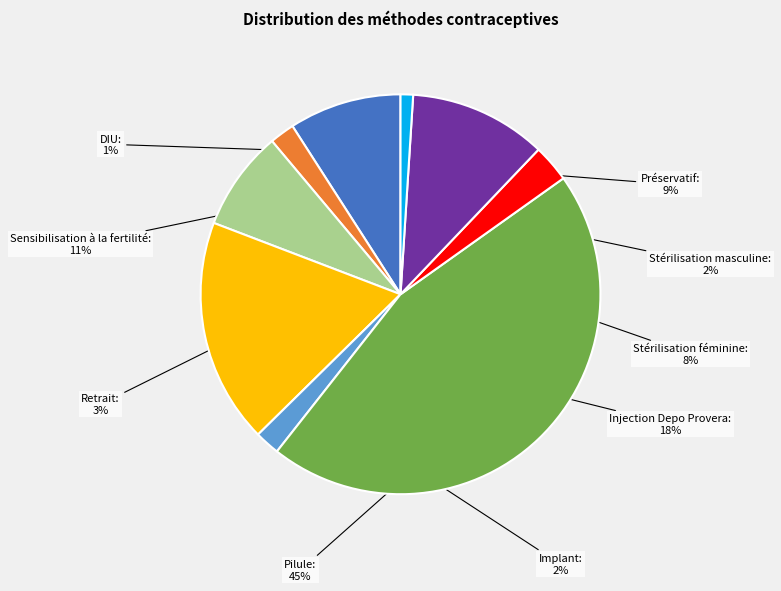

What is the largest slice in the pie chart?

Pilule